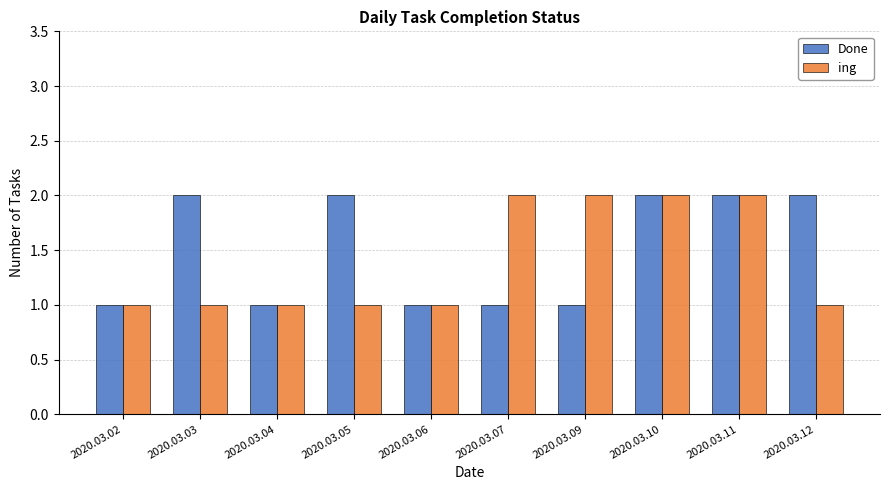

Reading left to right, transcribe all the data shown in this chart.

Done: 2020.03.02=1	2020.03.03=2	2020.03.04=1	2020.03.05=2	2020.03.06=1	2020.03.07=1	2020.03.09=1	2020.03.10=2	2020.03.11=2	2020.03.12=2
ing: 2020.03.02=1	2020.03.03=1	2020.03.04=1	2020.03.05=1	2020.03.06=1	2020.03.07=2	2020.03.09=2	2020.03.10=2	2020.03.11=2	2020.03.12=1